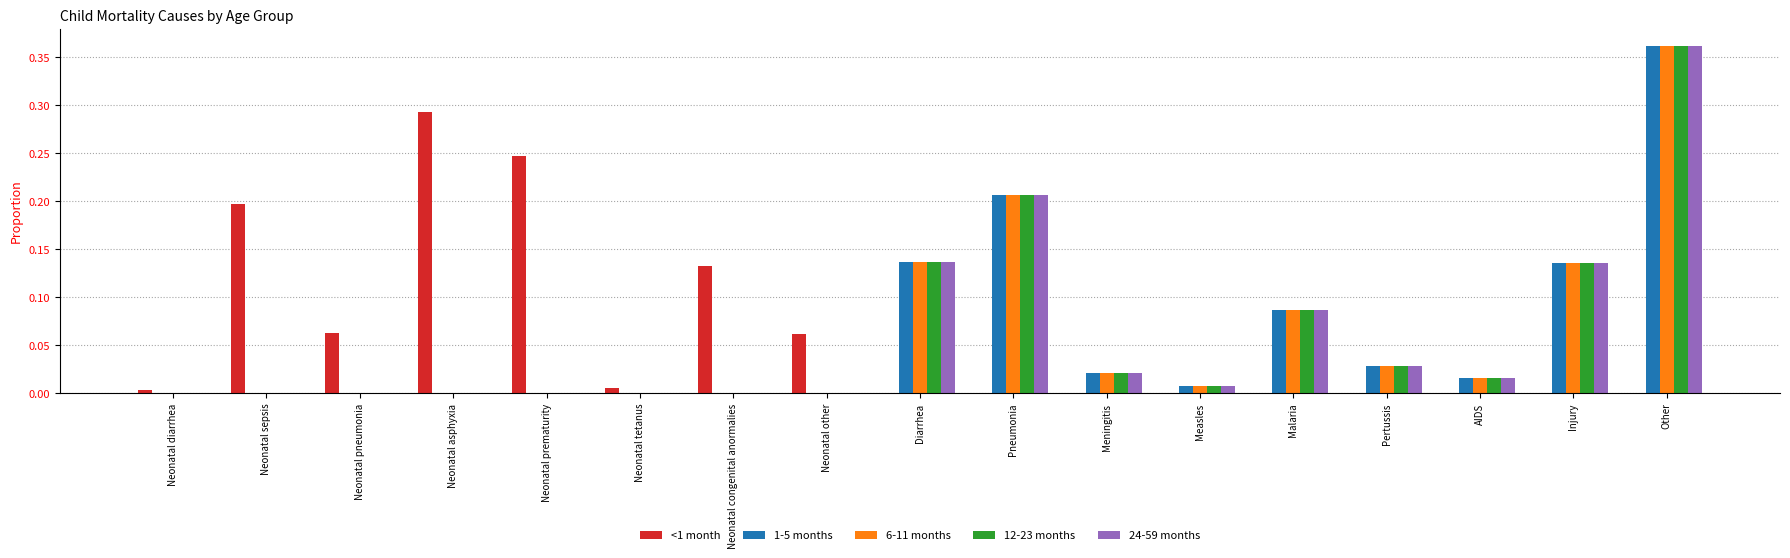

At which category is the sum across all series the highest?

Other